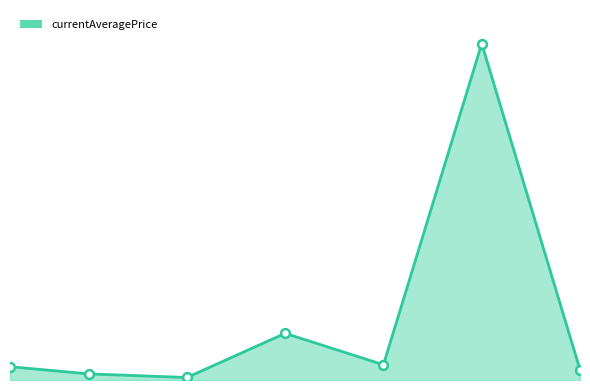

Which series has the largest Y range (max minus min)?

currentAveragePrice_line